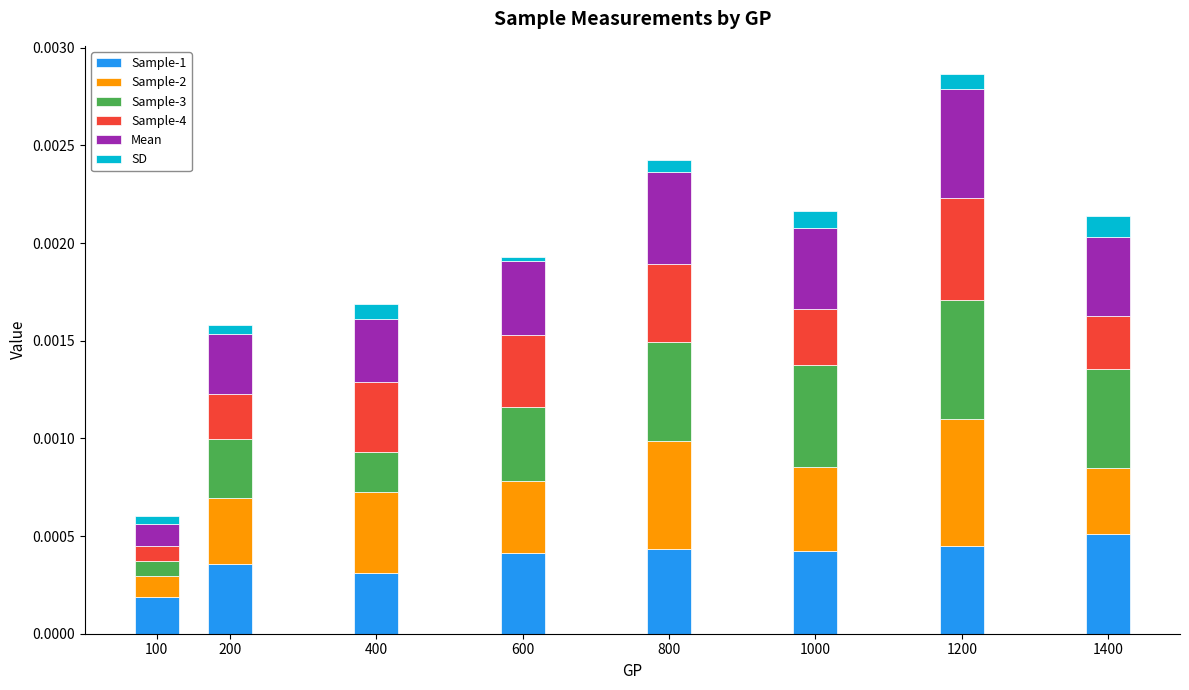

At which category is the sum across all series the highest?

1200